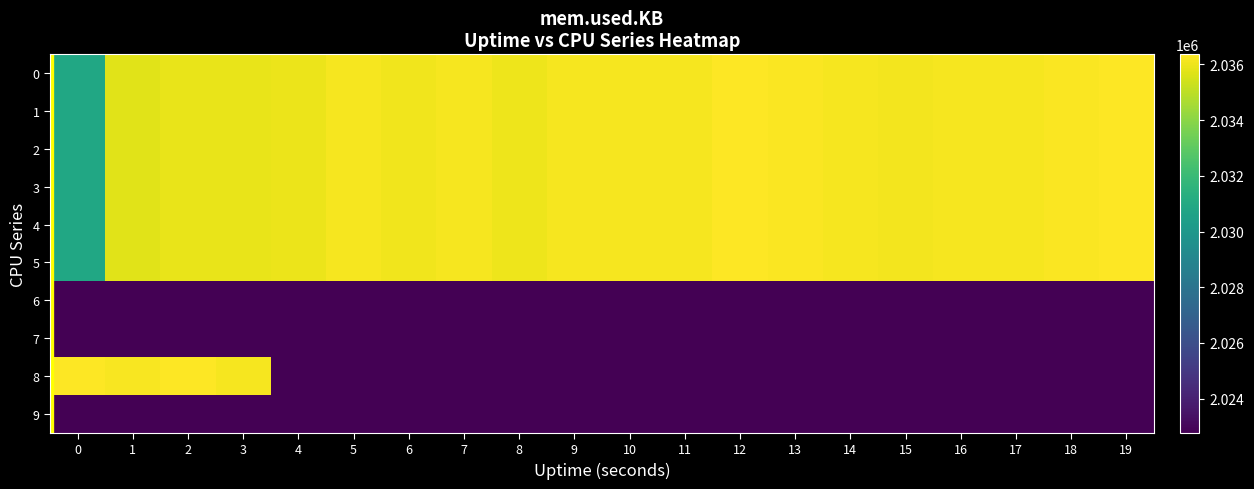

Between 18 and 4, which is larger?

18